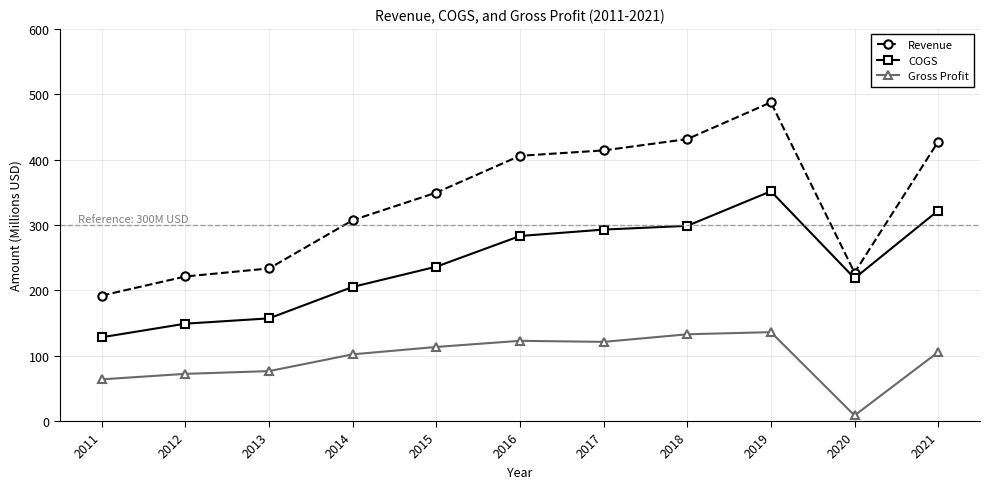

What is the average value of the Gross Profit series?

95.9